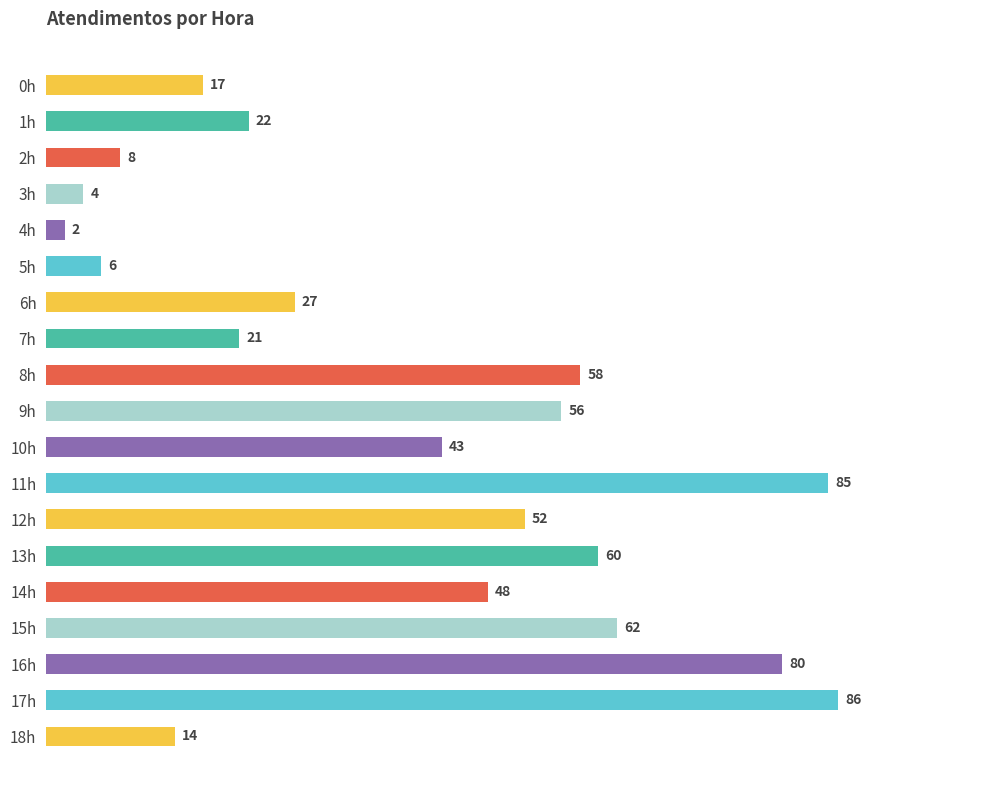

Count the number of data series in this chart.

1